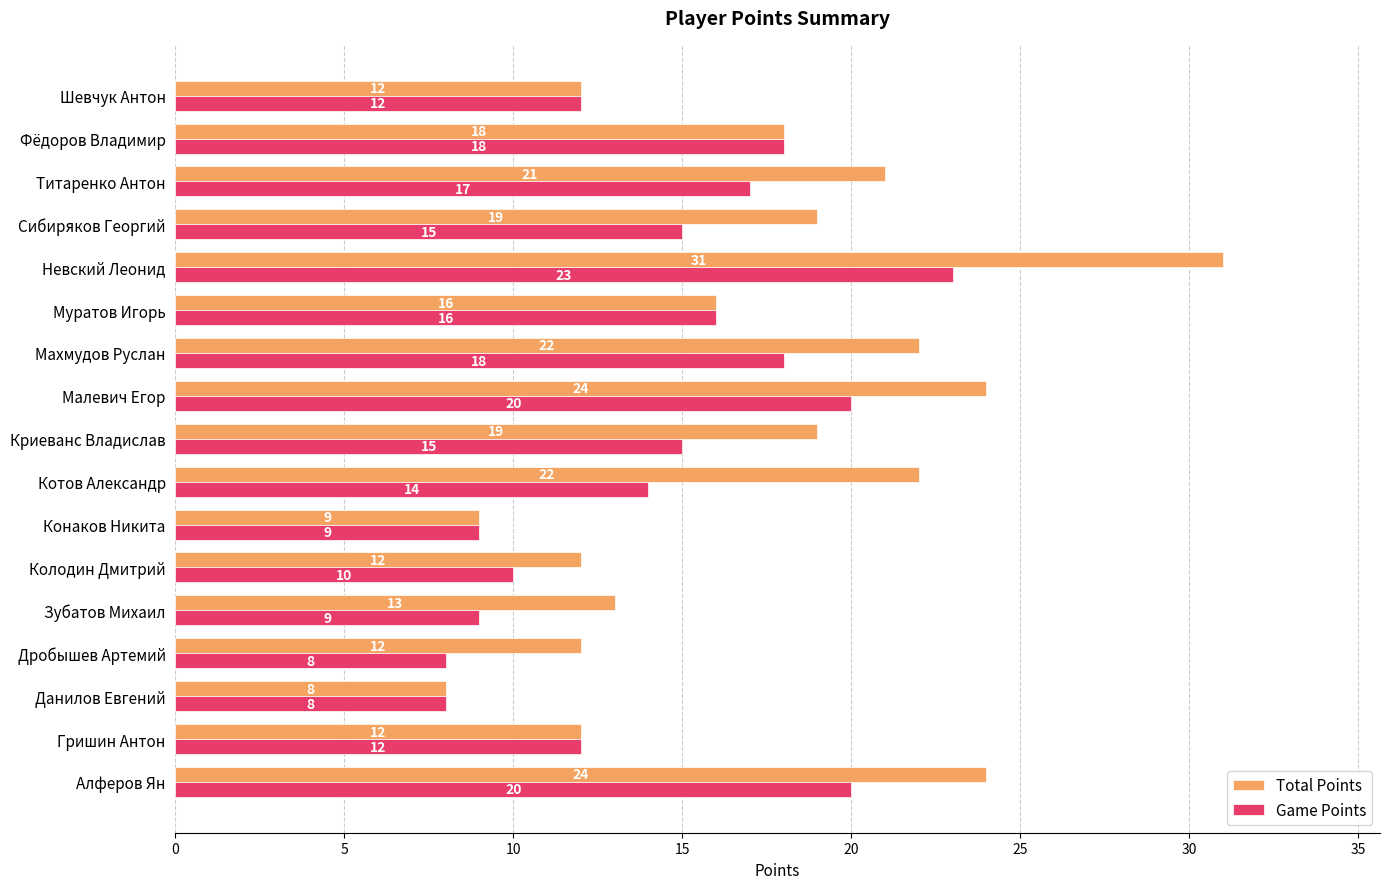

What is the maximum value for Total Points?

31